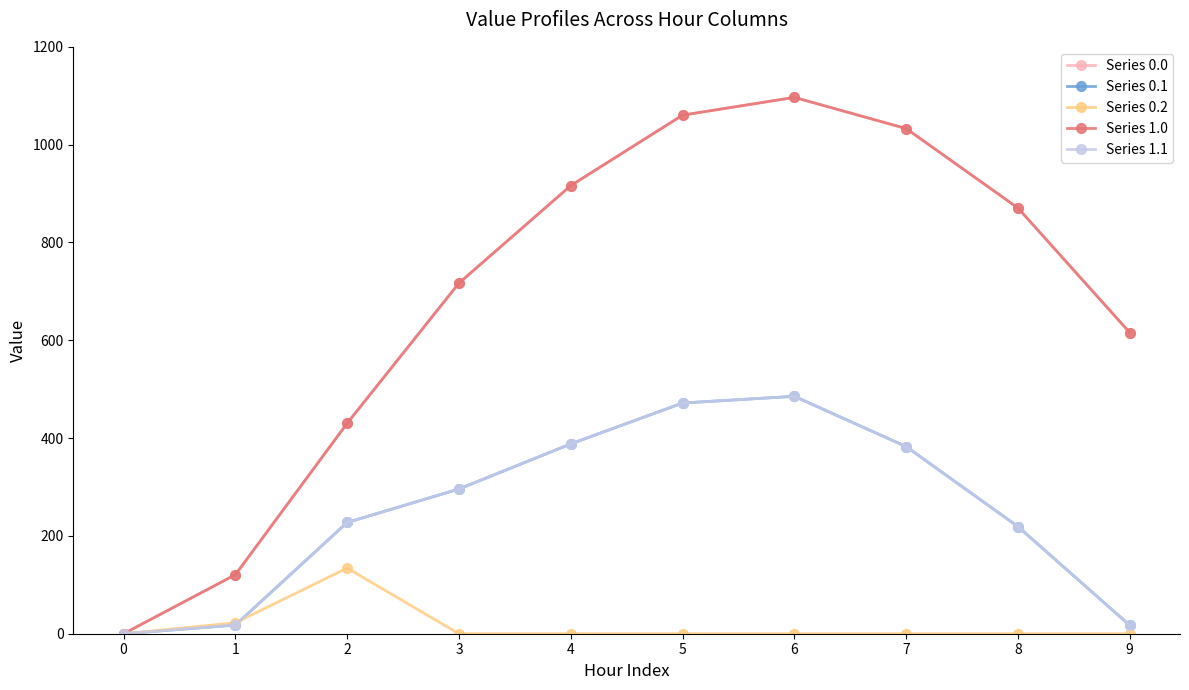

True or false: Series 1.0 and Series 0.1 cross at least once.

False